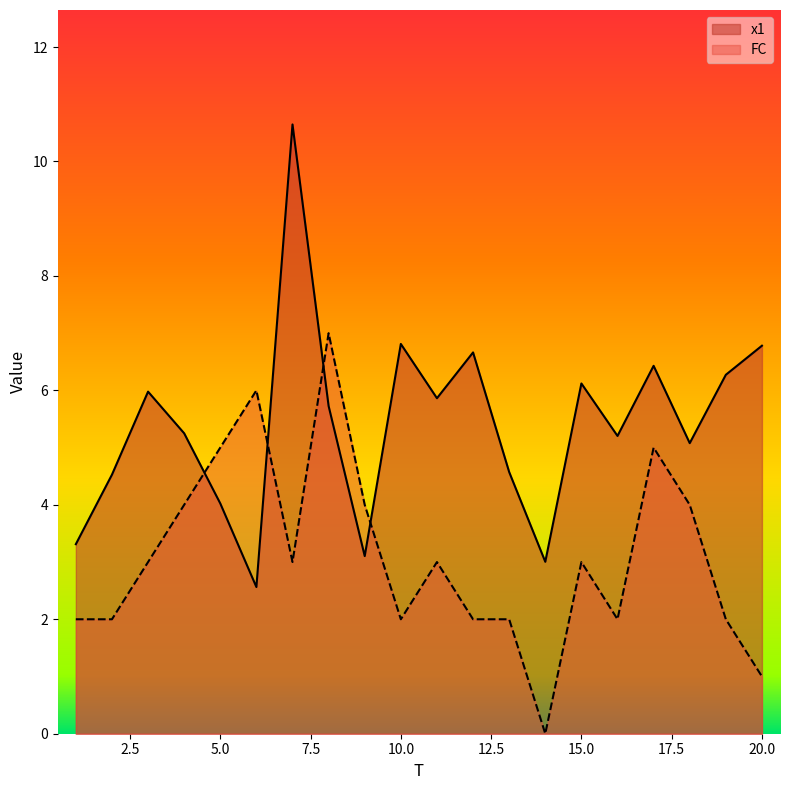

At which label does x1 reach its peak?

7